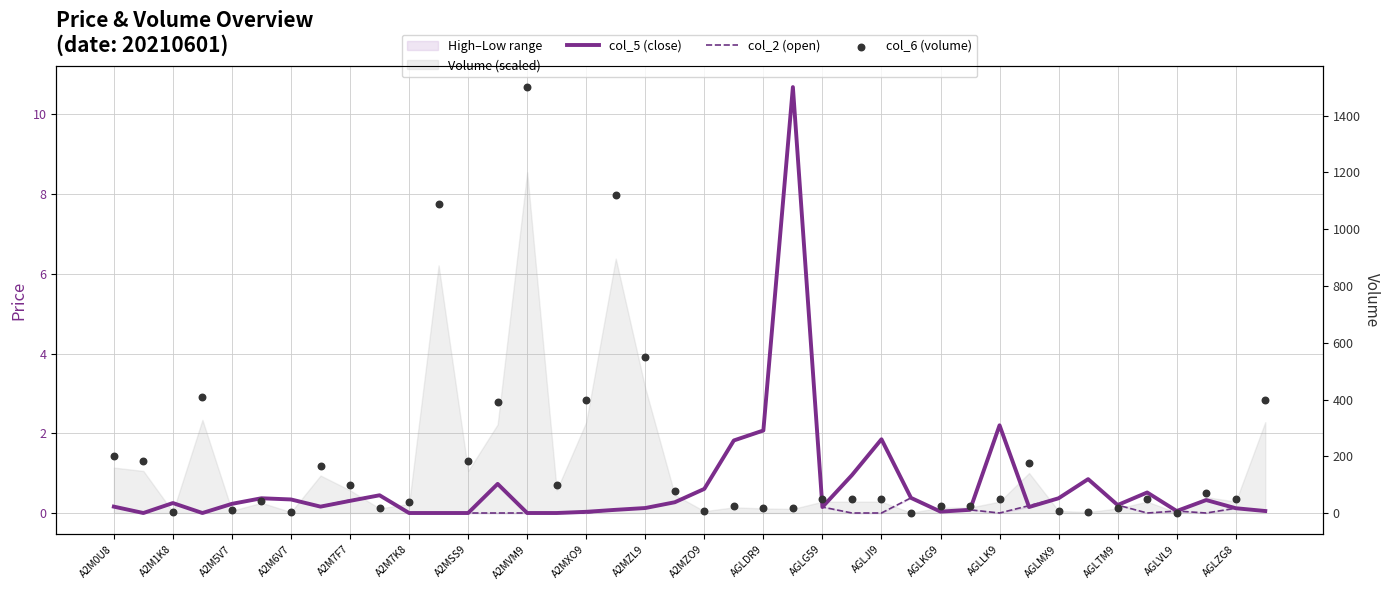

Which series reaches the minimum Y coordinate?

col_5 (close)